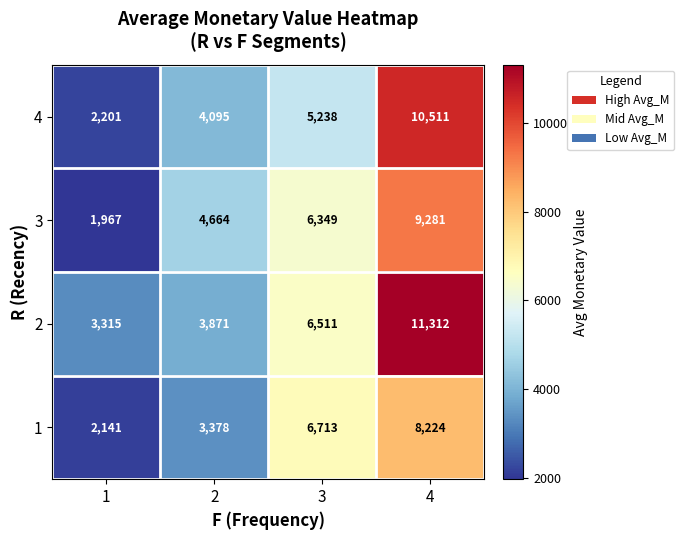

True or false: 2 has a value of 19735 at 4.

False